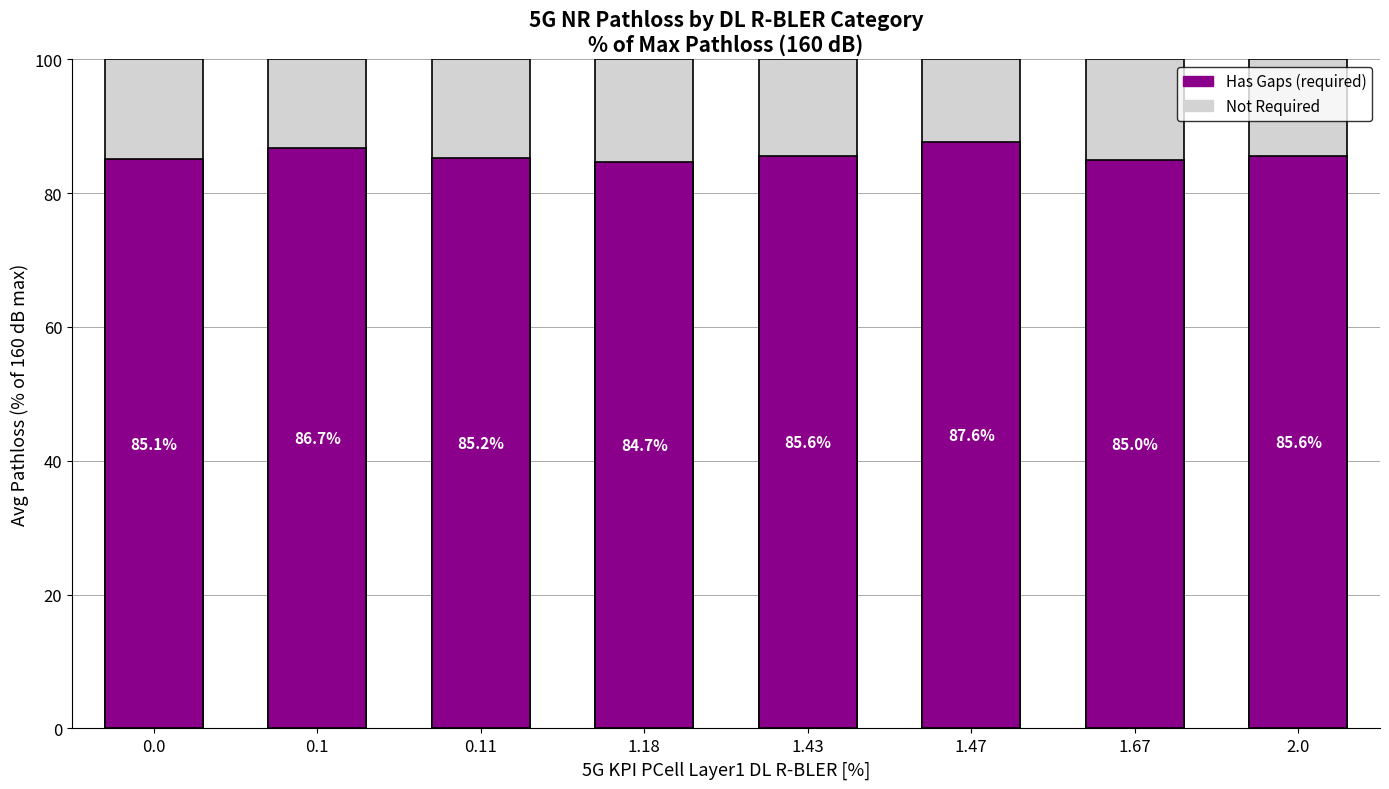

What is the value of the Has Gaps (required) bar at the 8th from the left?

85.6